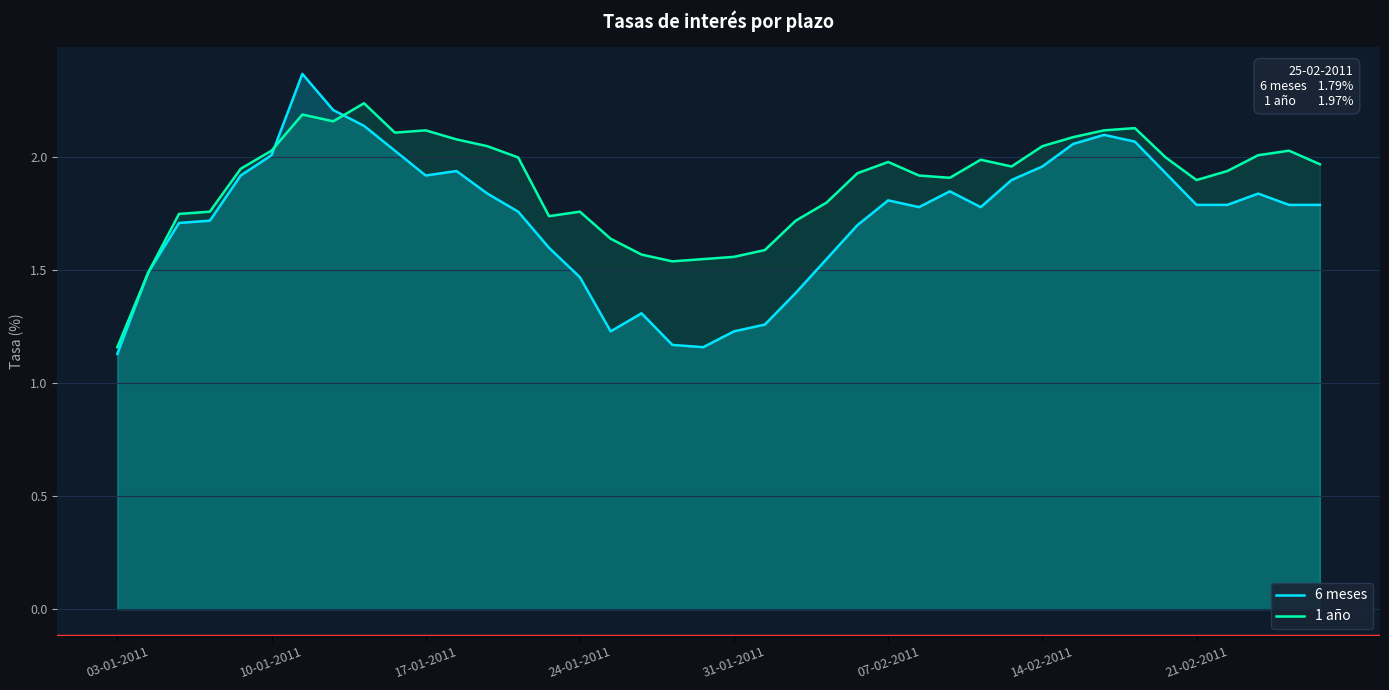

At which label is 1 año closest to 1?

03-01-2011